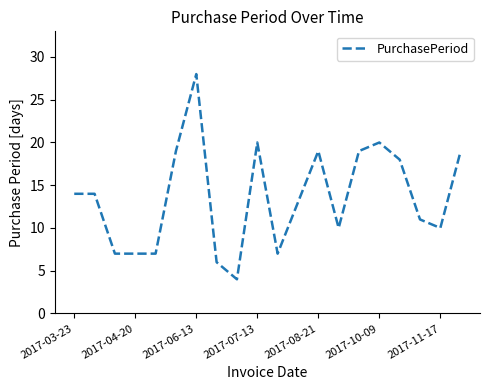

What is the maximum value shown in the chart?

28